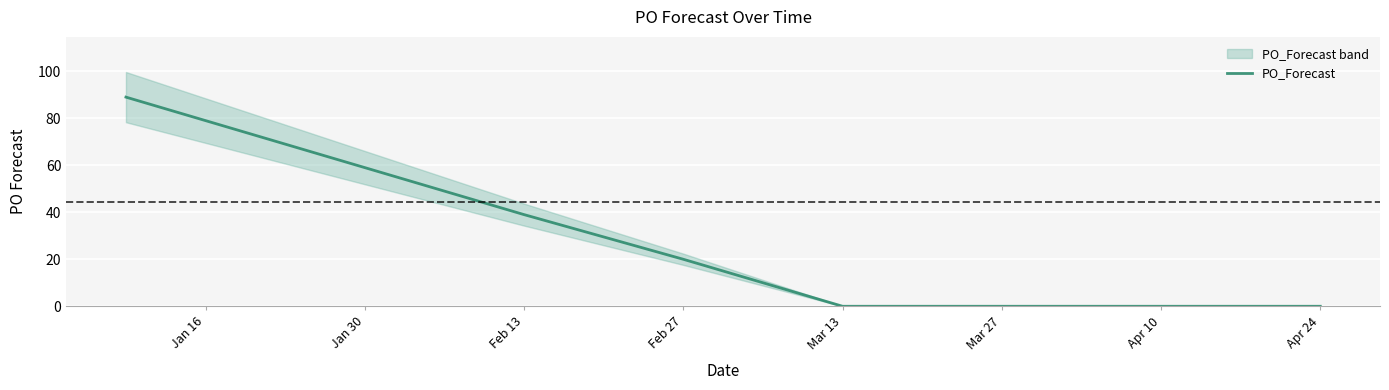

How many positive values are there?

6